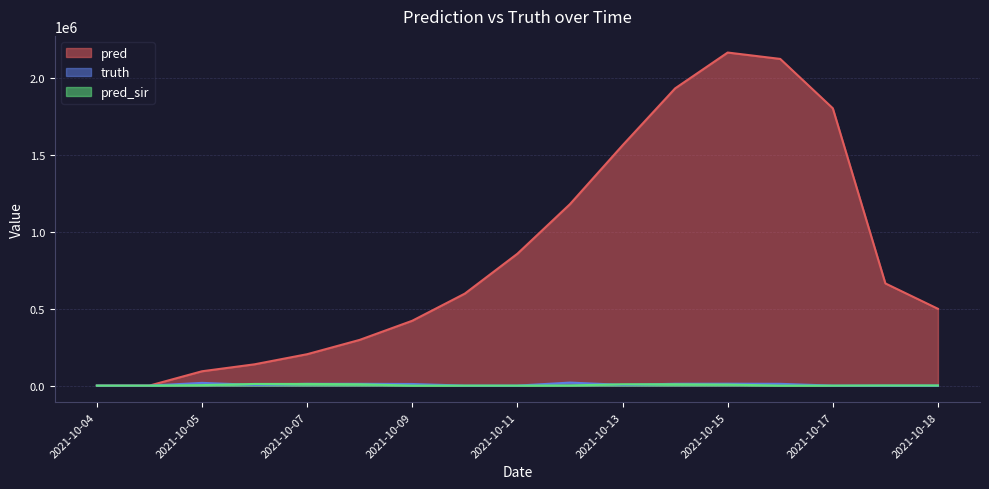

True or false: pred_sir has more than 1 points higher than both neighbors.

True